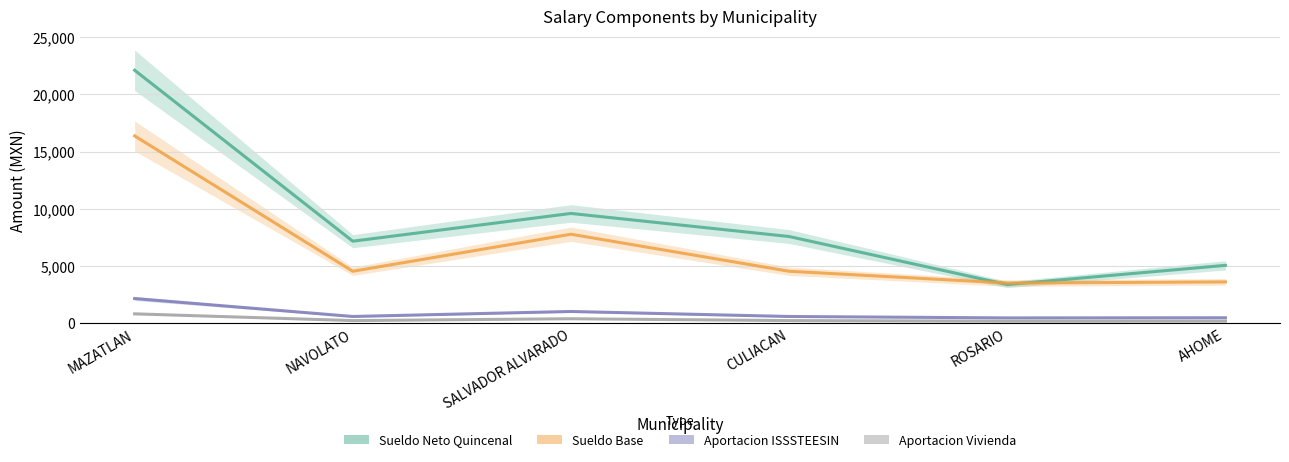

Reading left to right, transcribe all the data shown in this chart.

Sueldo Neto Quincenal: MAZATLAN=22125.8	NAVOLATO=7170.5	SALVADOR ALVARADO=9598.3	CULIACAN=7580.3	ROSARIO=3379.5	AHOME=5059.5
Sueldo Base: MAZATLAN=16382.1	NAVOLATO=4542.0	SALVADOR ALVARADO=7780.3	CULIACAN=4542.0	ROSARIO=3510.4	AHOME=3610.4
Aportacion ISSSTEESIN: MAZATLAN=2156.2	NAVOLATO=587.8	SALVADOR ALVARADO=1025.7	CULIACAN=587.8	ROSARIO=462.7	AHOME=476.9
Aportacion Vivienda: MAZATLAN=819.1	NAVOLATO=227.1	SALVADOR ALVARADO=389.0	CULIACAN=227.1	ROSARIO=175.5	AHOME=180.5